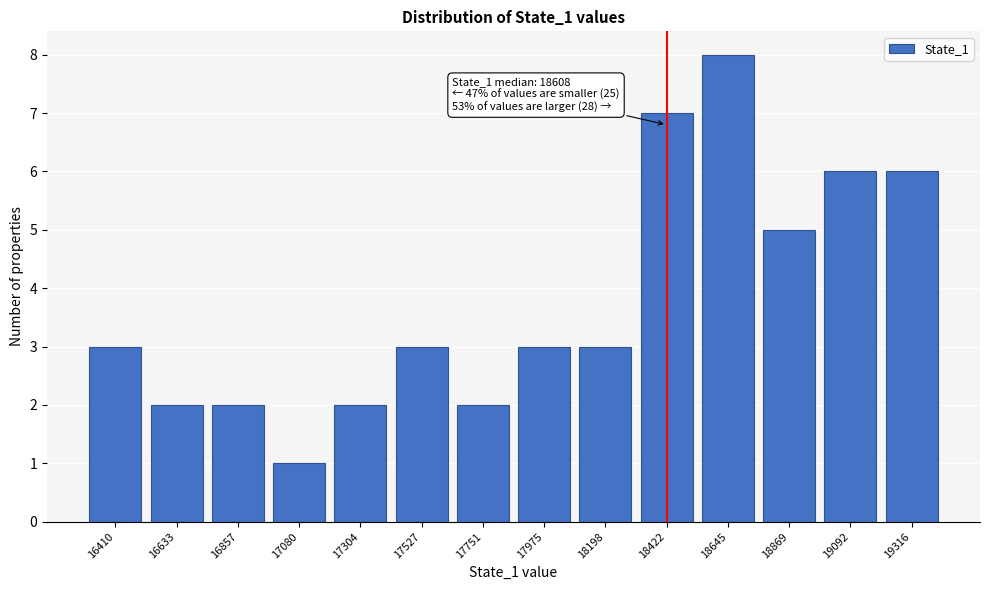

Reading right to left, transcribe all the data shown in this chart.

19316=6	19092=6	18869=5	18645=8	18422=7	18198=3	17975=3	17751=2	17527=3	17304=2	17080=1	16857=2	16633=2	16410=3